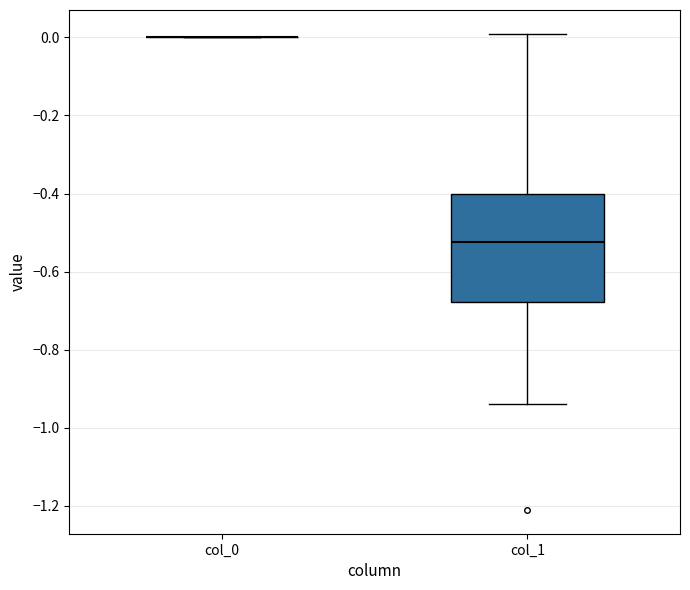

Reading left to right, transcribe this box plot: for each box, give where its median line is, the range the box spans, and where its two whiskers end, as read against the y-axis. The values are not printed on the chart, so give them approximately, as read against the axis.

col_0: box collapsed to a line at 0.00, whiskers 0.00 to 0.00
col_1: median -0.52, box -0.68 to -0.40, whiskers -0.94 to 0.00